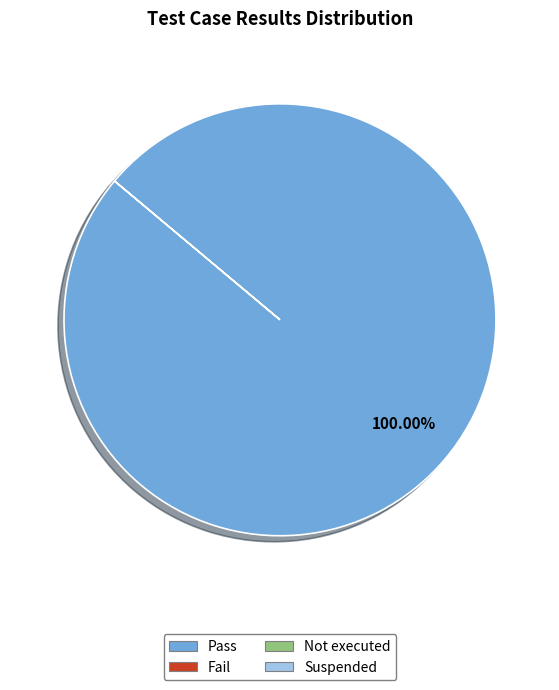

Is there any slice that represents more than half of the pie?

Yes